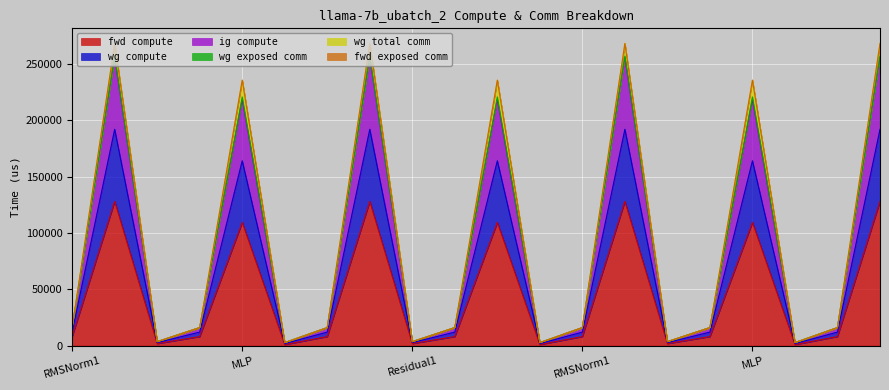

The value of fwd compute at Residual1 is 1743.2. True or false?

True